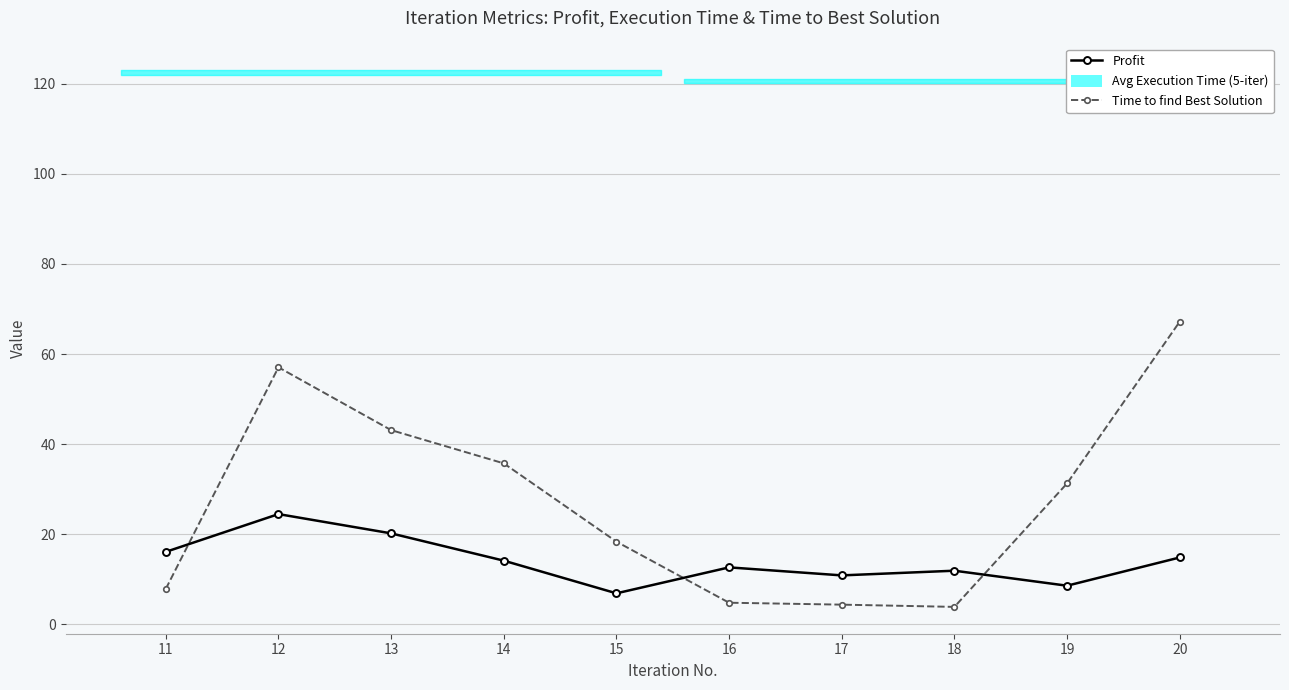

What is the value of the Time to find Best Solution point at the 2nd from the left?

57.0